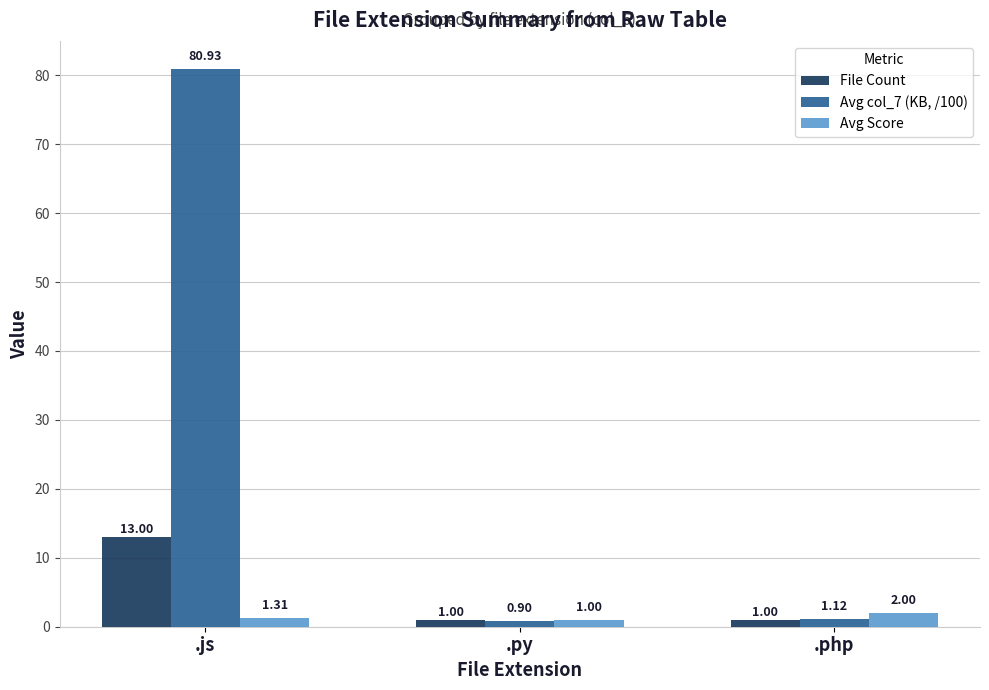

List the labels in order of Avg Score value, smallest first.

.py, .js, .php